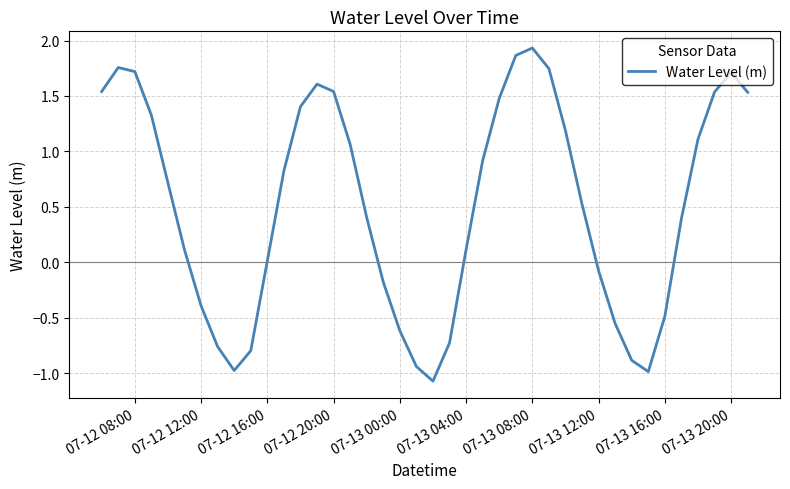

What is the minimum value shown in the chart?

-1.1